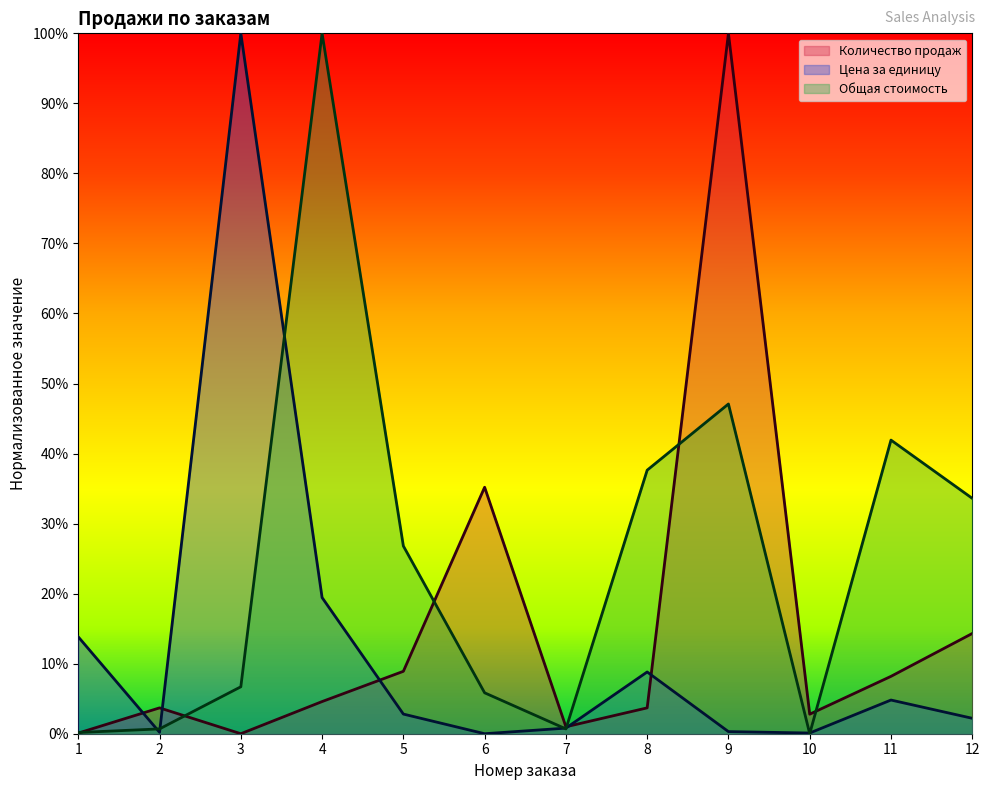

How many interior local valleys does the Цена за единицу series have?

3